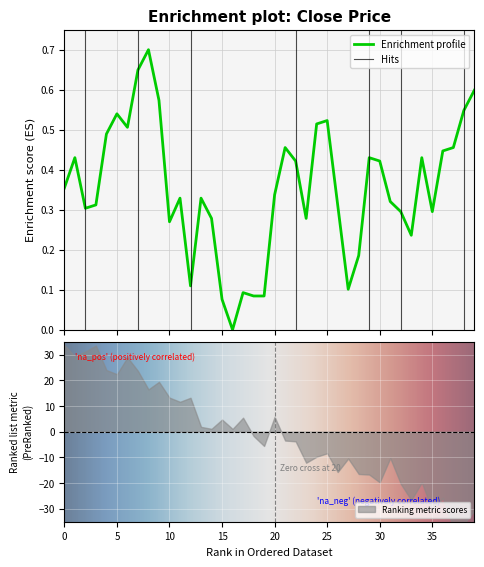

Is this an area chart (filled region under the line)?

No